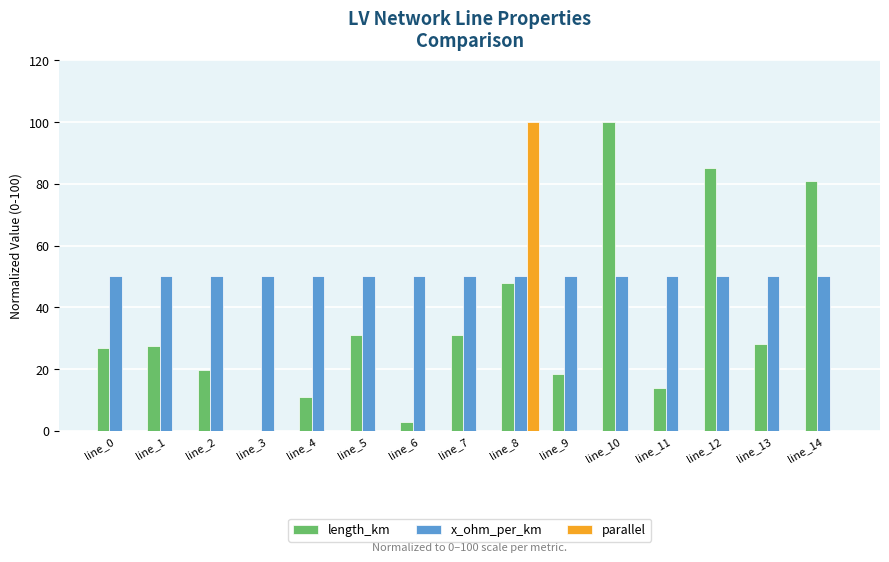

What is the maximum value for length_km?

100.0